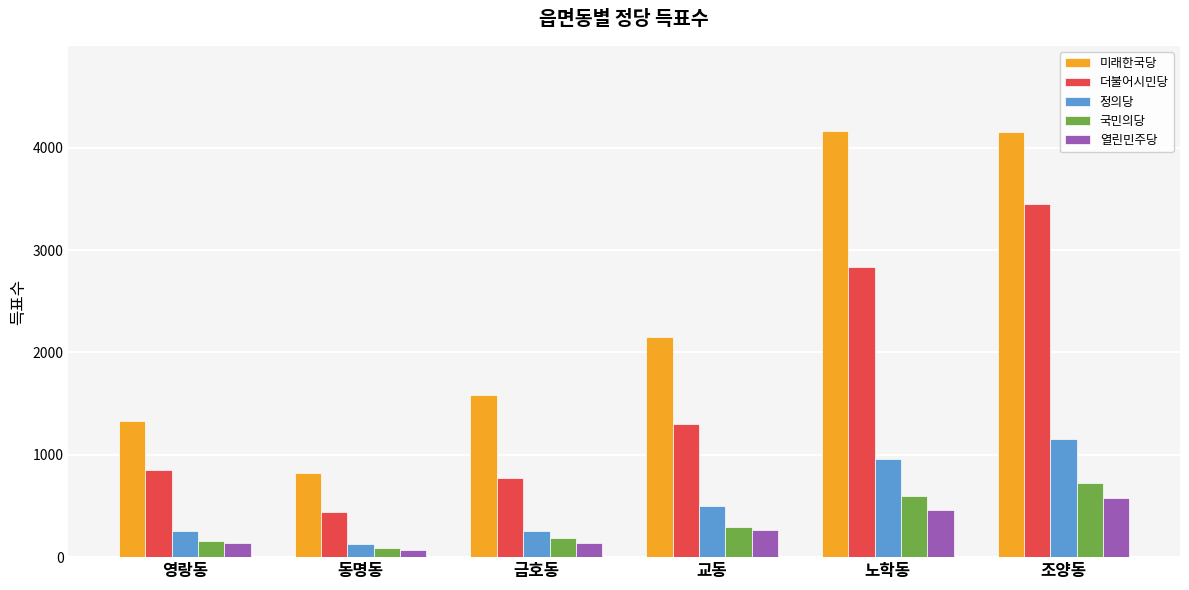

What is the difference between the 국민의당 values at 금호동 and 교동?

109